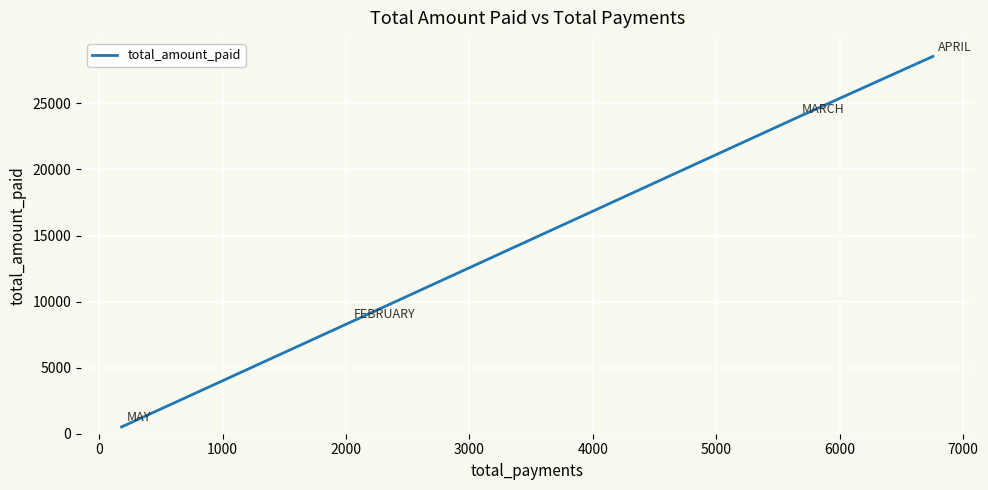

What is the maximum value shown in the chart?

28559.5